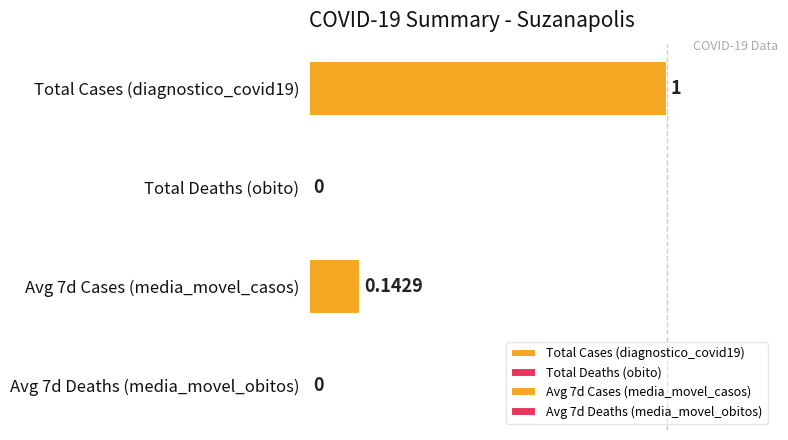

Does the chart contain stacked bars?

No